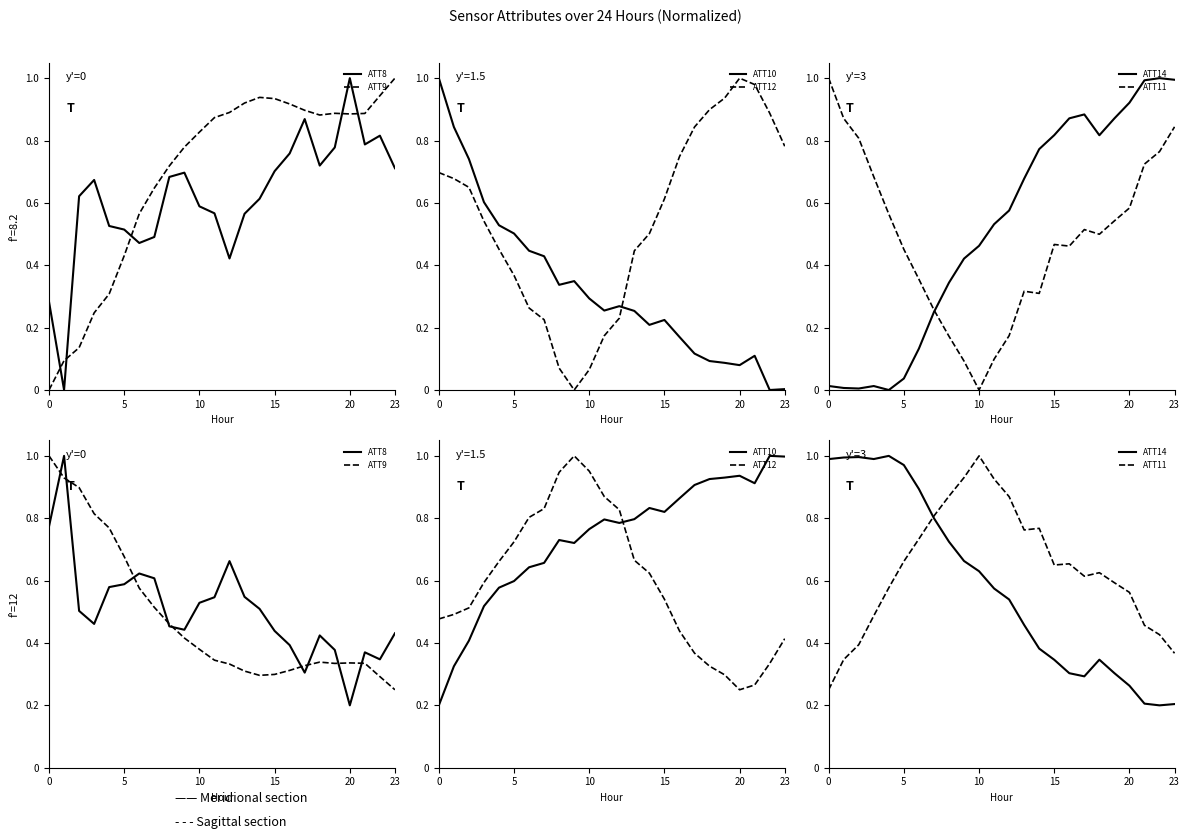

Which series ends up on top after the final intersection of ATT12 and ATT9?

ATT12